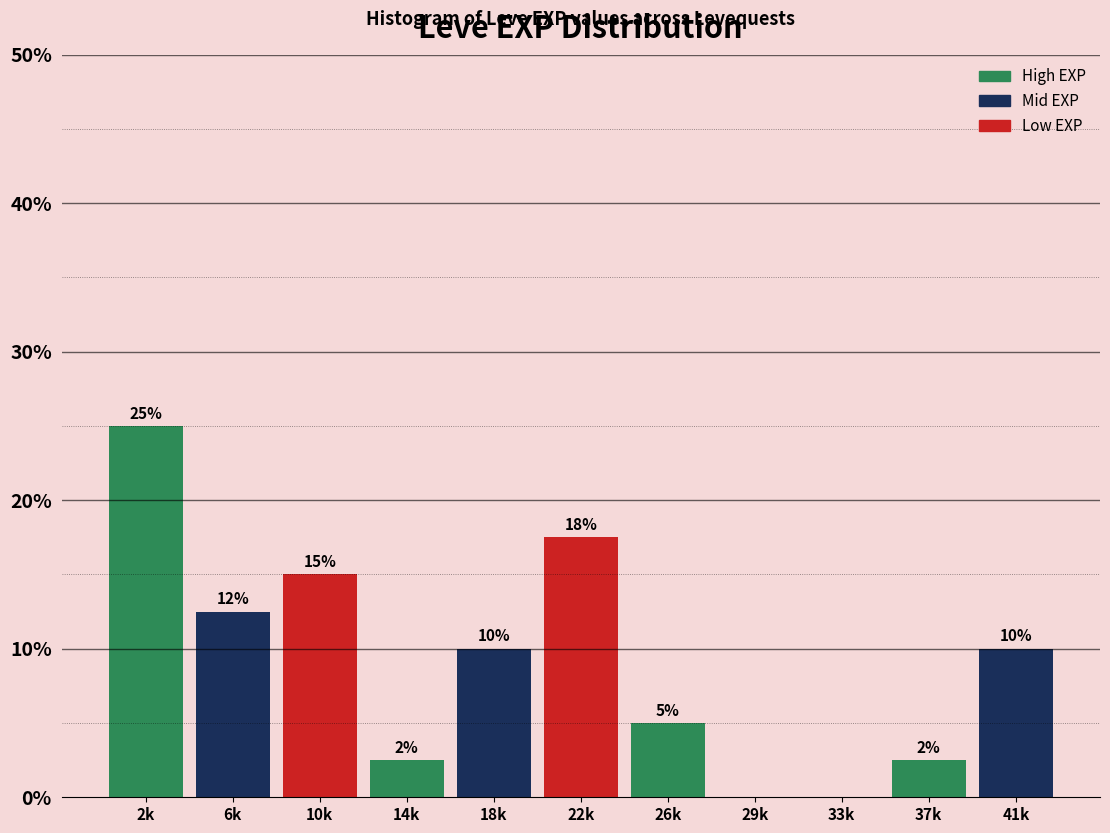

True or false: the data shows 5.9 at 22k.

False